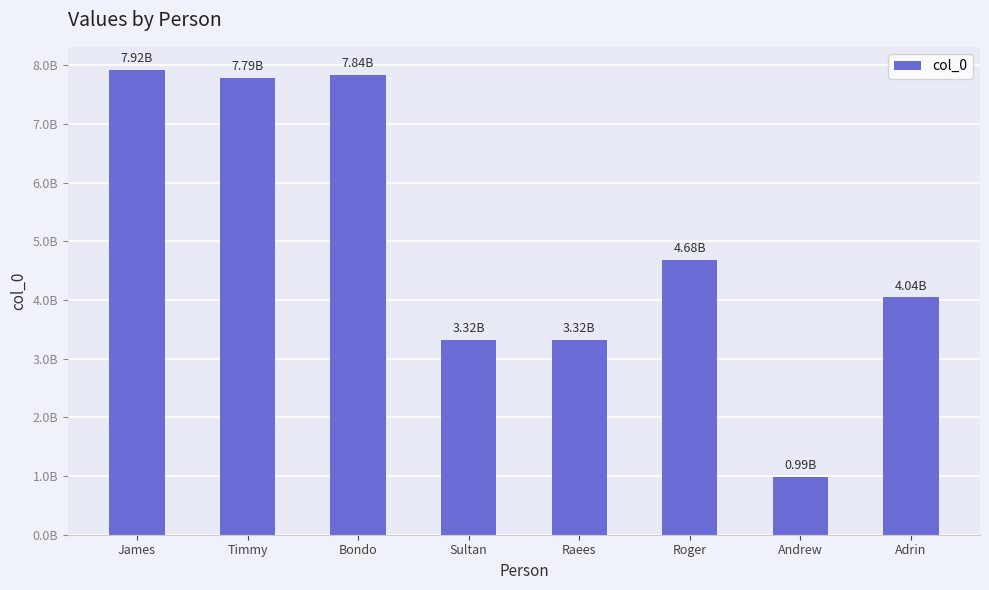

What is the difference between the maximum and minimum values?

6927460550